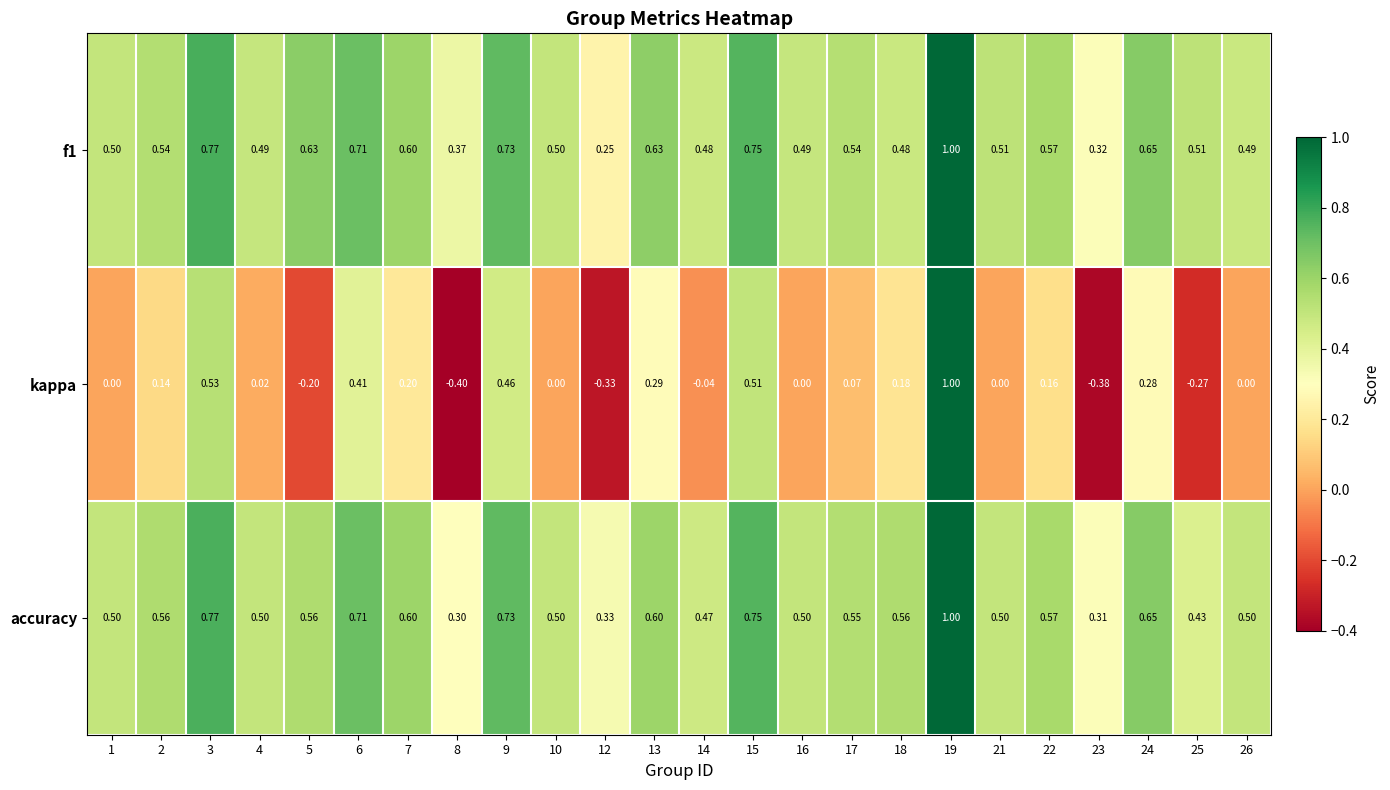

Is the value of kappa at 7 greater than the value of f1 at 12?

No